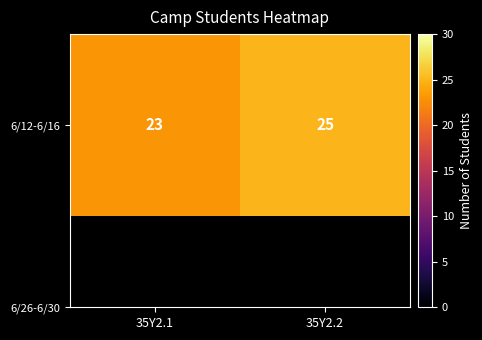

What is the sum of all values?

48